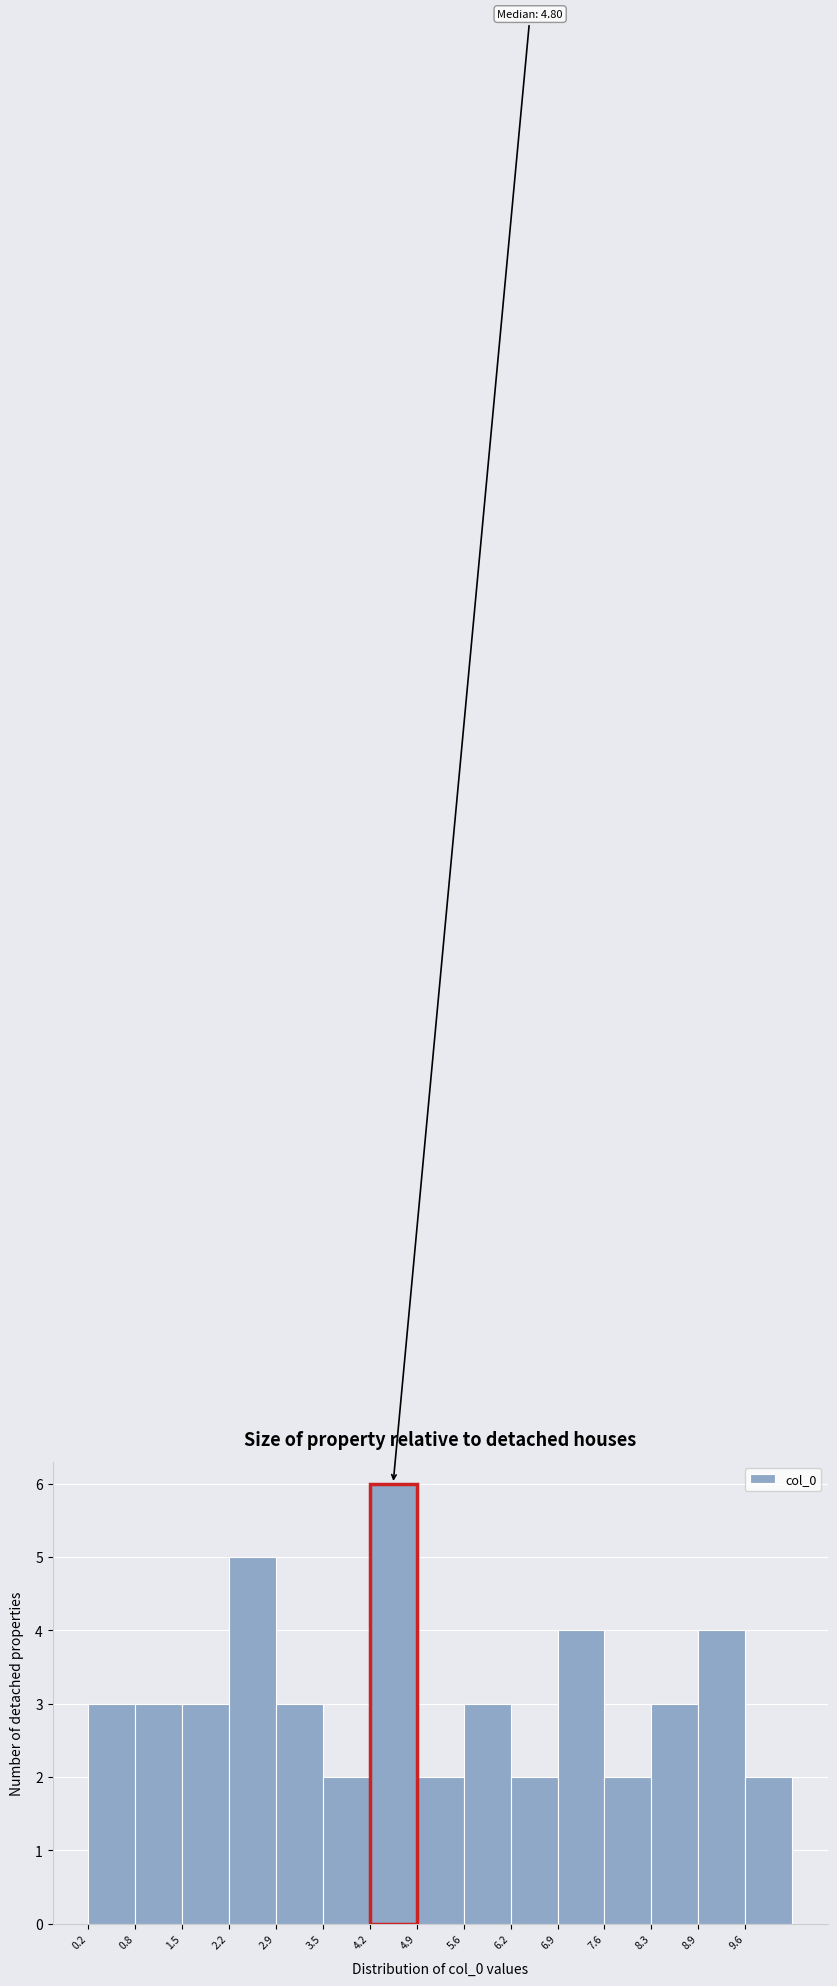

Over which range of the x-axis is the bar tallest?

4.2 to 4.9